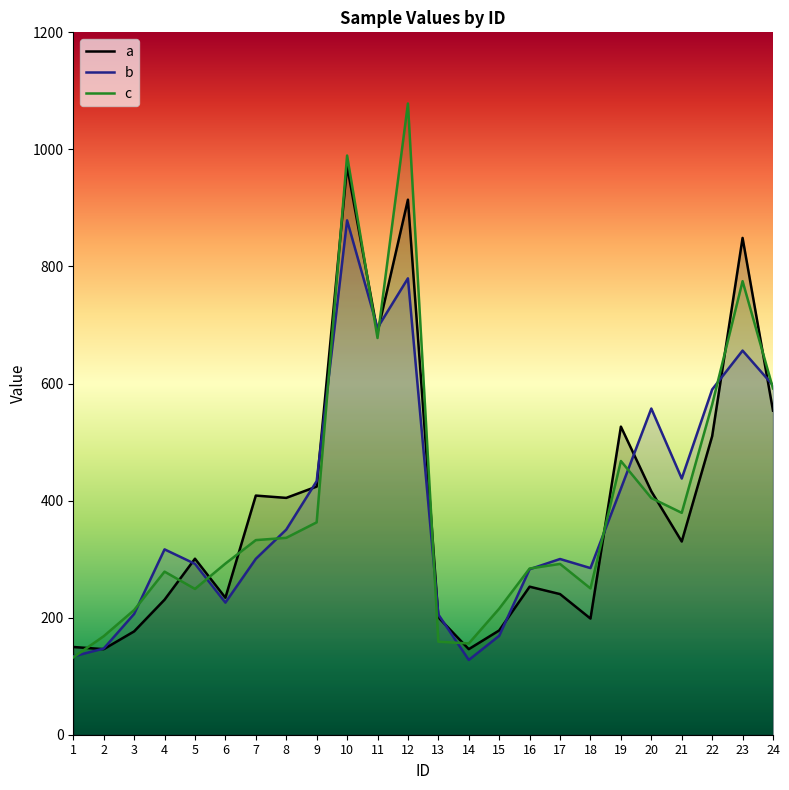

Reading right to left, list all the values displayed in this chart.

a: 553.7	848.8	510.0	330.1	415.9	526.4	198.4	240.3	252.9	178.2	146.2	200.5	914.1	687.3	971.4	424.0	404.6	408.6	234.1	300.7	230.7	176.5	146.2	149.9
b: 596.9	656.3	589.9	437.7	557.3	420.4	284.7	300.2	282.7	169.0	127.7	205.5	779.7	695.1	878.8	433.2	350.4	300.5	225.7	291.9	316.7	206.3	147.2	133.8
c: 591.6	774.9	564.1	379.1	404.4	467.6	250.0	291.8	284.0	215.4	155.9	158.9	1078.4	677.8	989.5	362.8	336.4	332.5	292.4	249.1	278.6	213.0	168.3	132.1